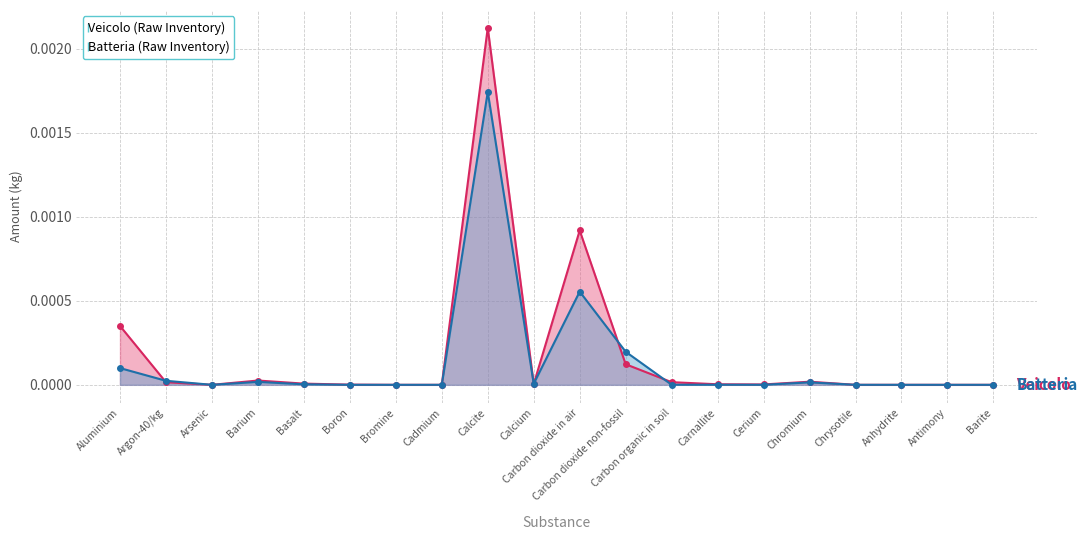

What is the label of the 9th point from the left?

Calcite